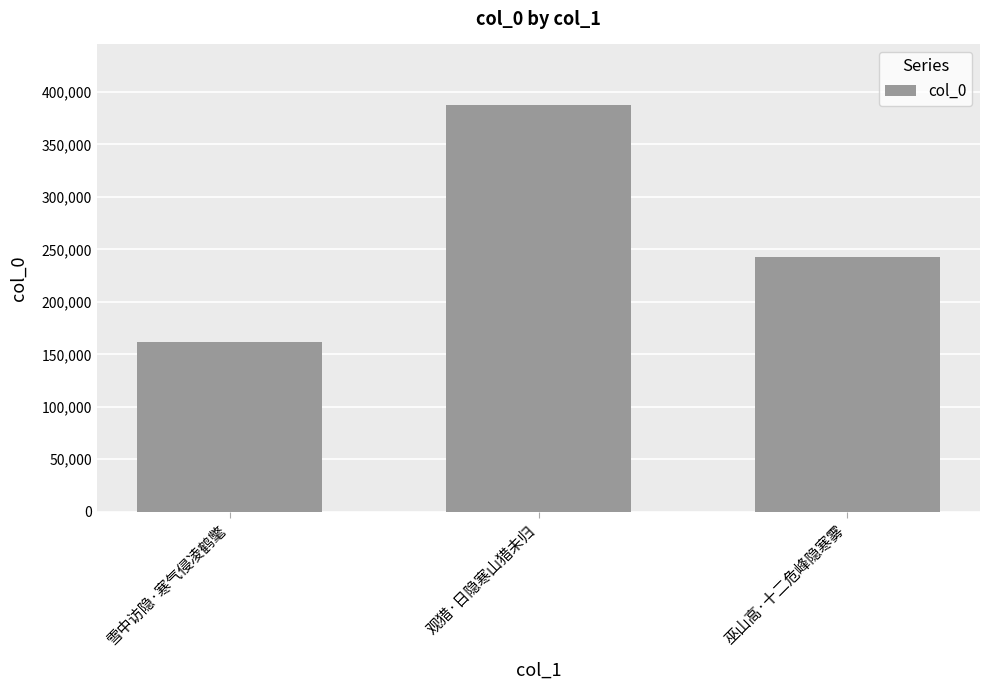

How many bars are there in total?

3